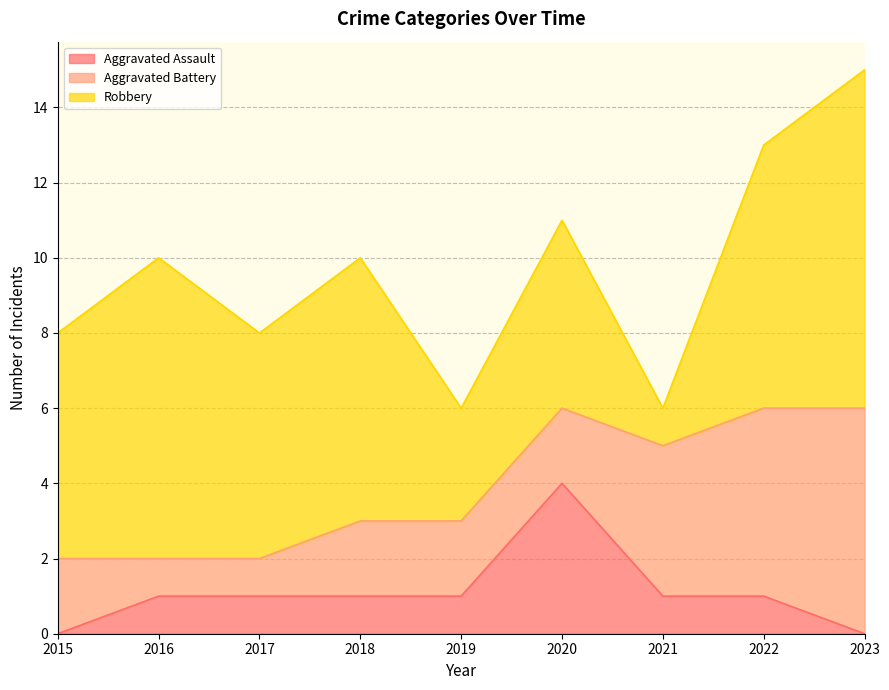

How many lines are shown in the chart?

3